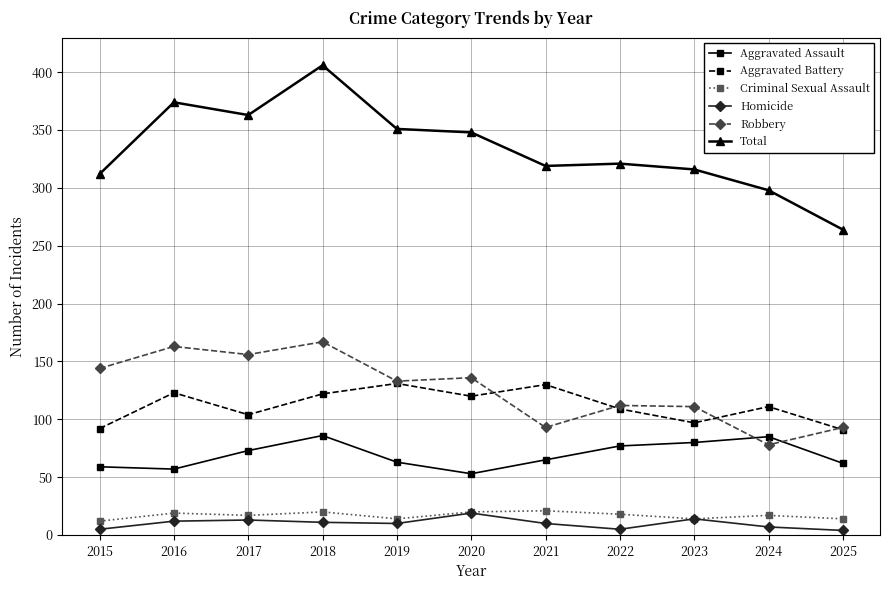

At which label does Criminal Sexual Assault first exceed 17?

2016